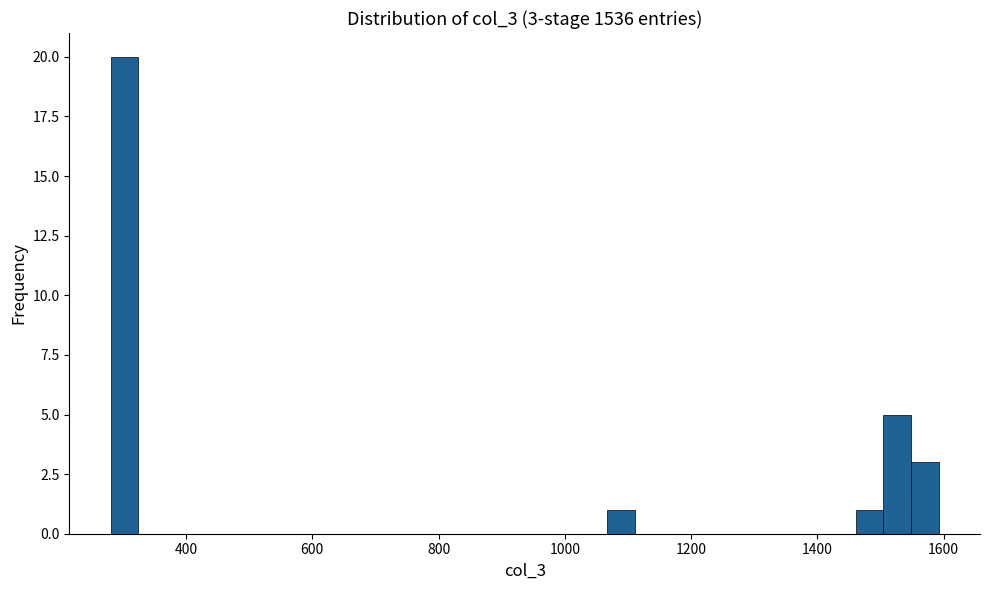

Around what value on the x-axis is the tallest bar? Give the approximate position of its centre, as read against the axis.

300